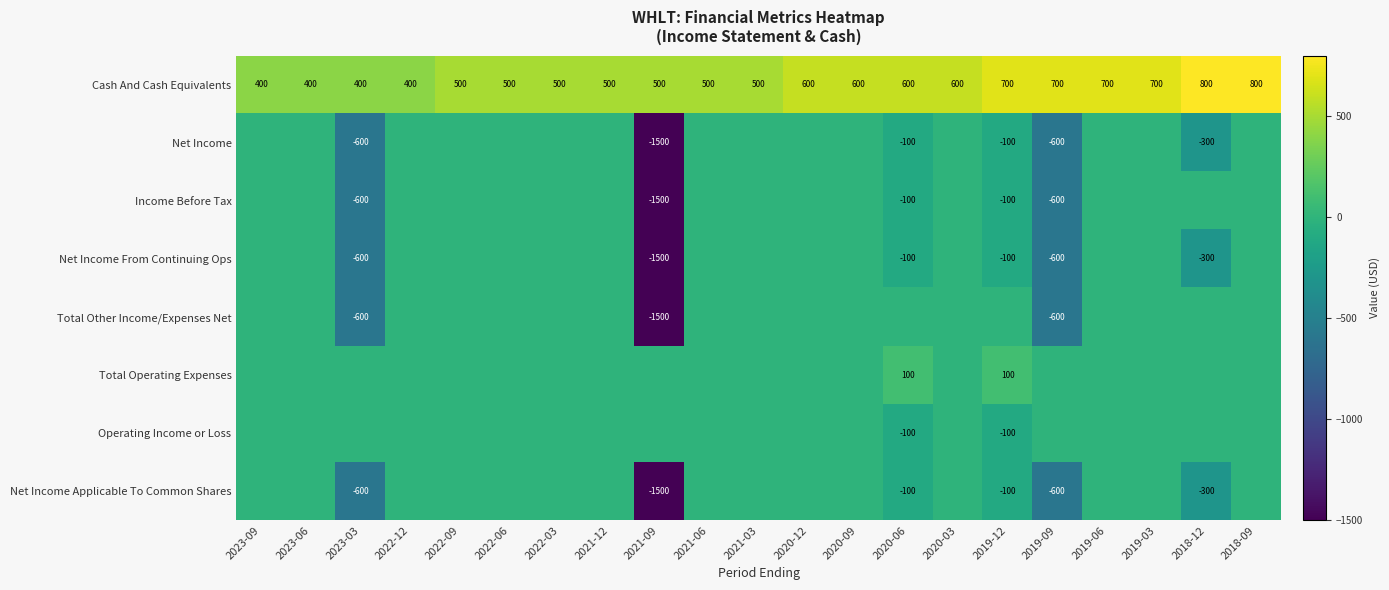

What is the difference between the Net Income values at 2019-12 and 2019-09?

500